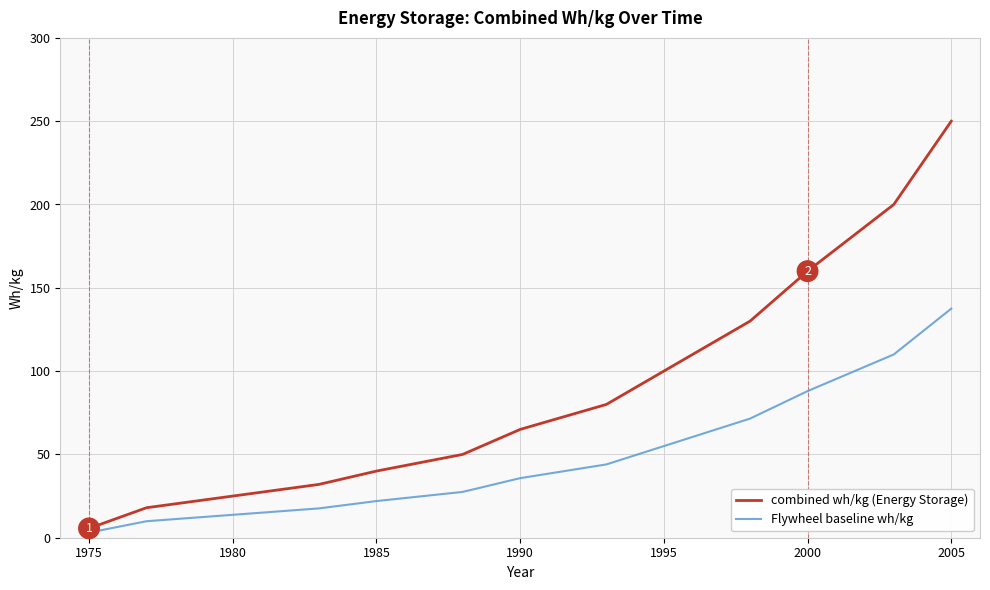

Rank the series by their average value, from highest to lowest.

combined wh/kg (Energy Storage), Flywheel baseline wh/kg